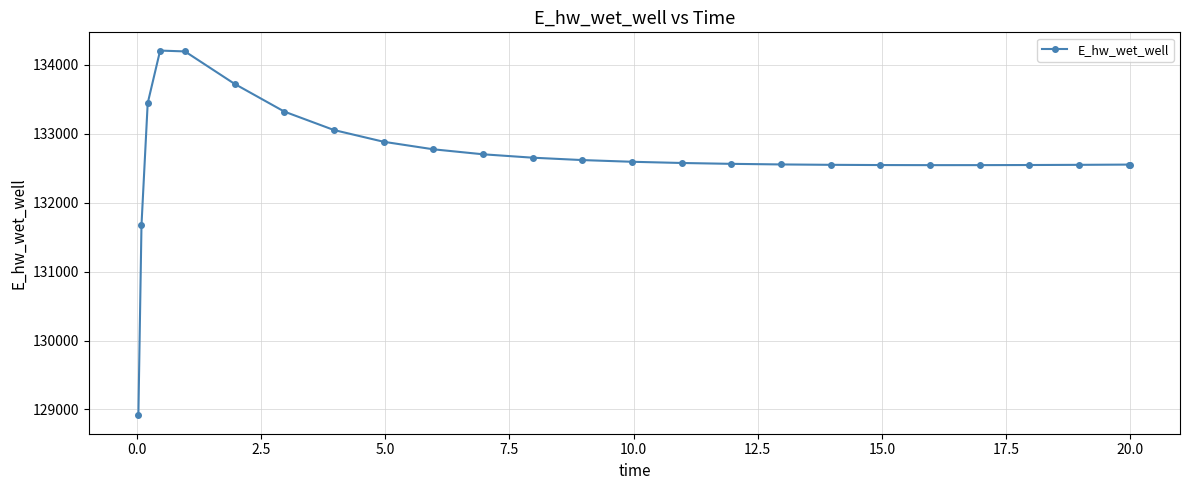

What is the greatest value displayed?

134204.4